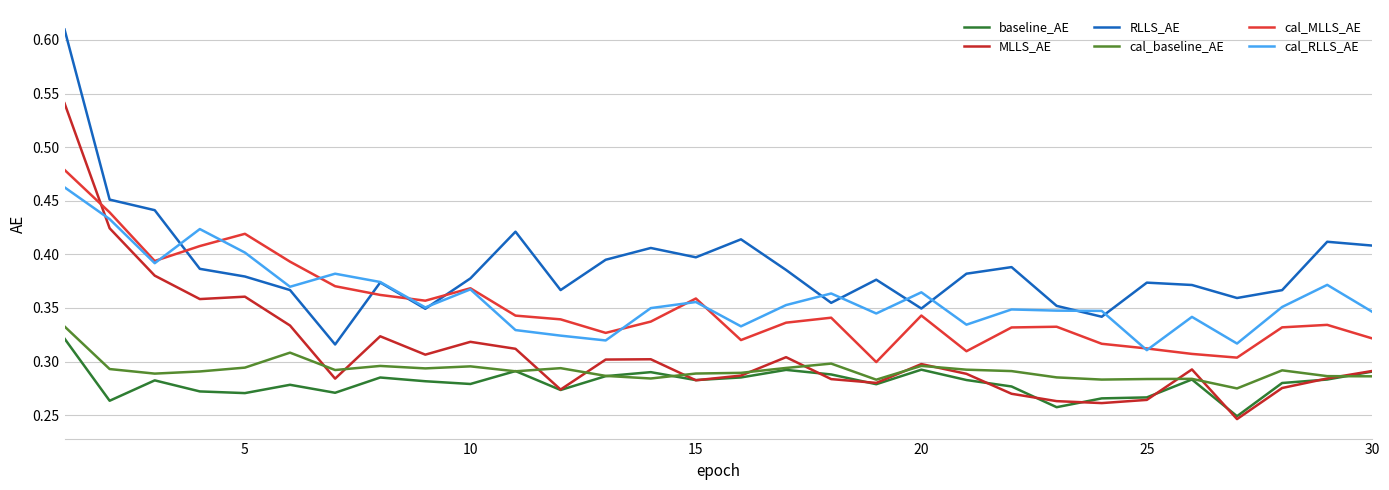

What is the value of the baseline_AE point at the 11th from the left?

0.3